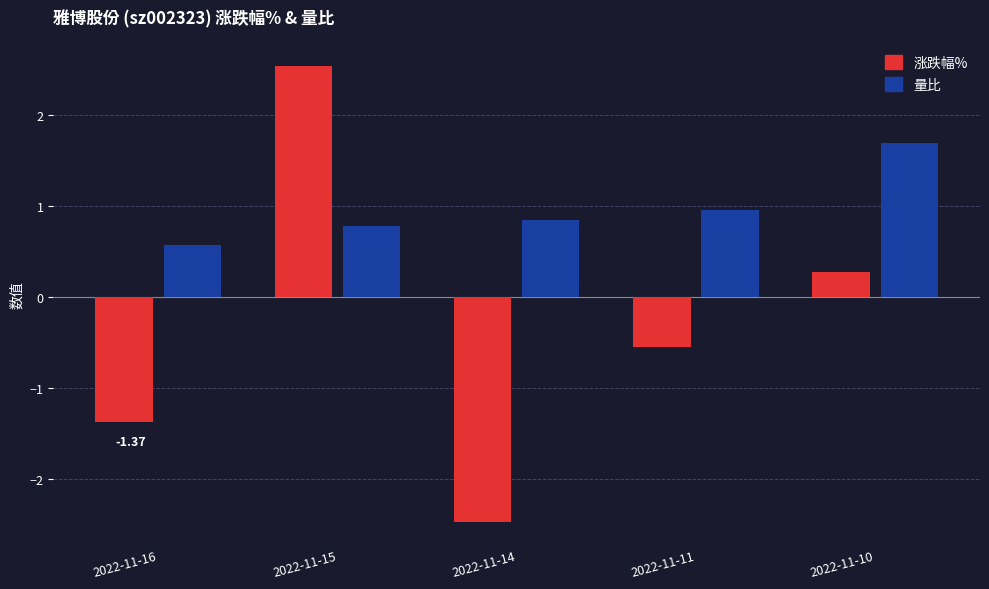

List the series in order of their overall mean, highest first.

量比, 涨跌幅%